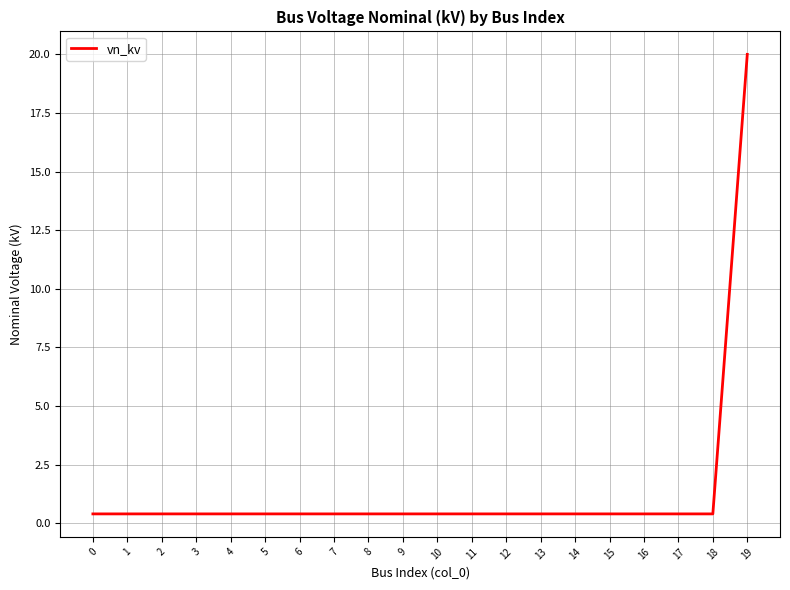

Which label corresponds to the largest value in the chart?

19